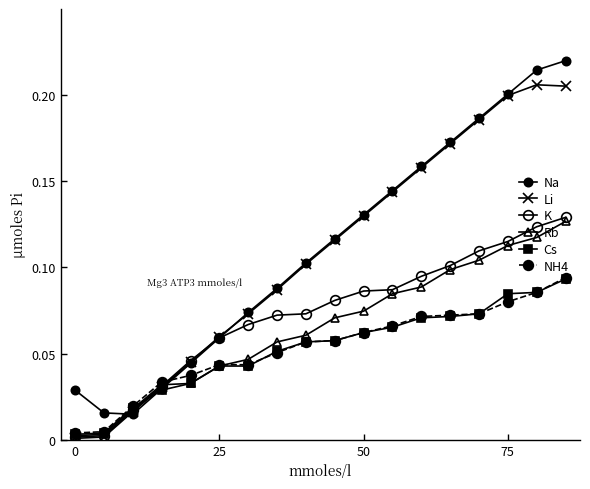

Which series has the largest range (max minus min)?

Na